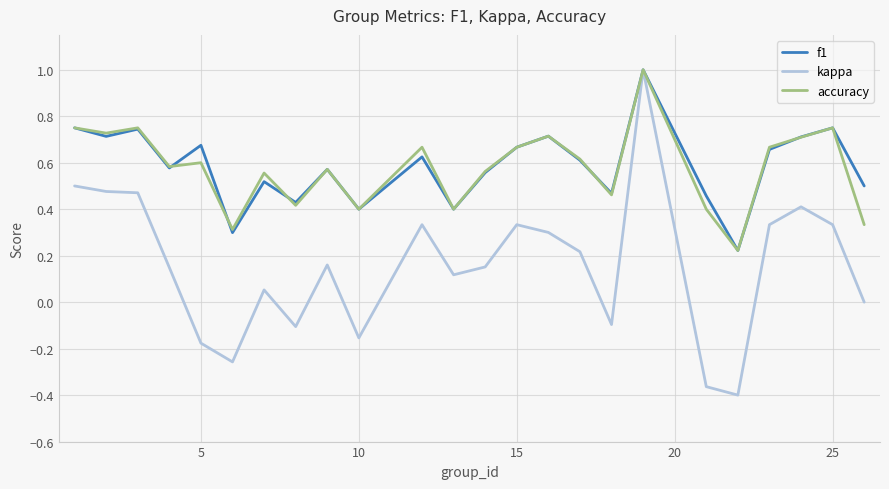

Which series has the widest spread of values?

kappa